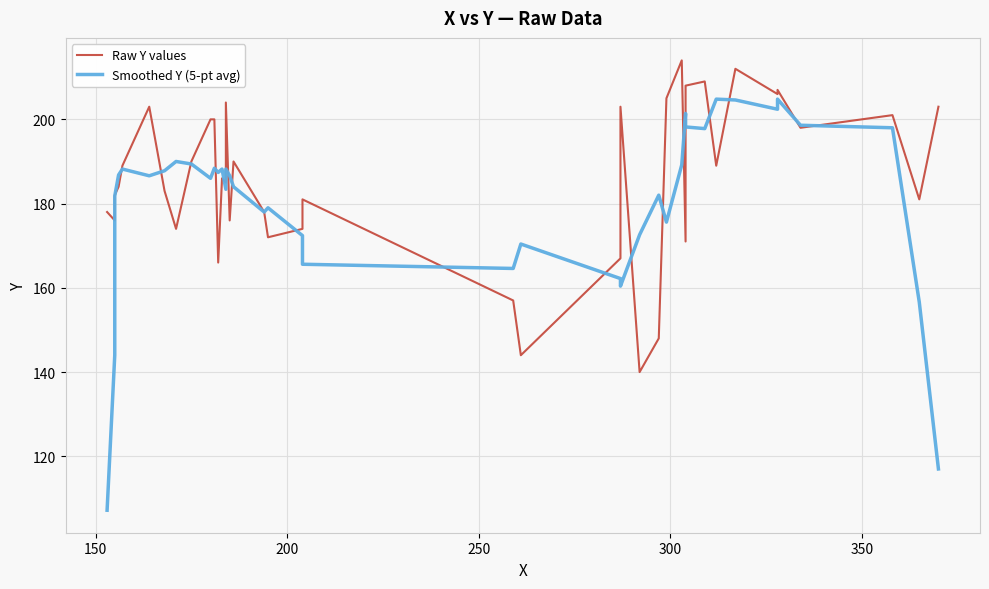

What is the minimum value for Raw Y values?

140.0